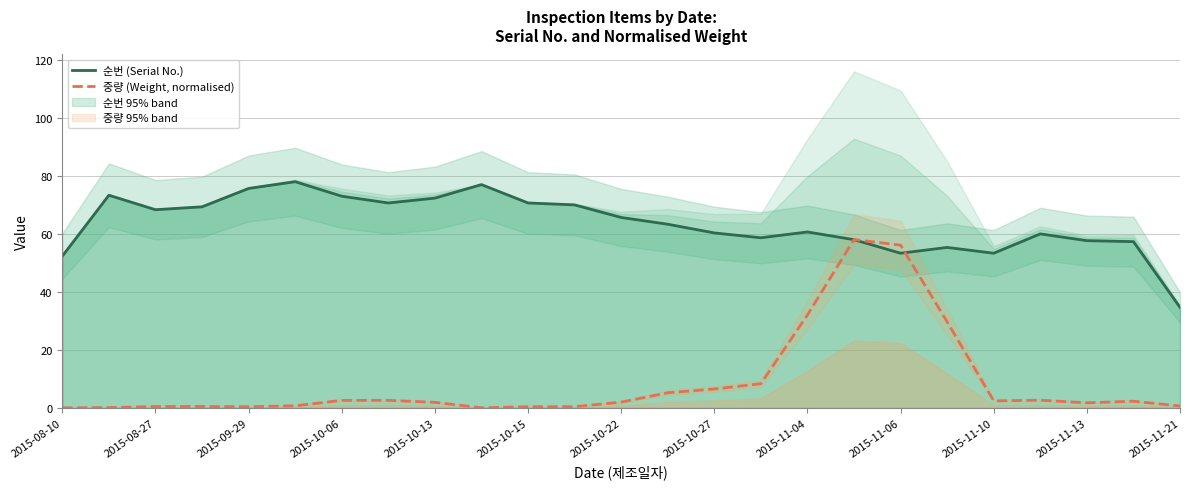

True or false: 중량 (Weight, normalised) has a value of 1.7 at 2015-11-13.

True